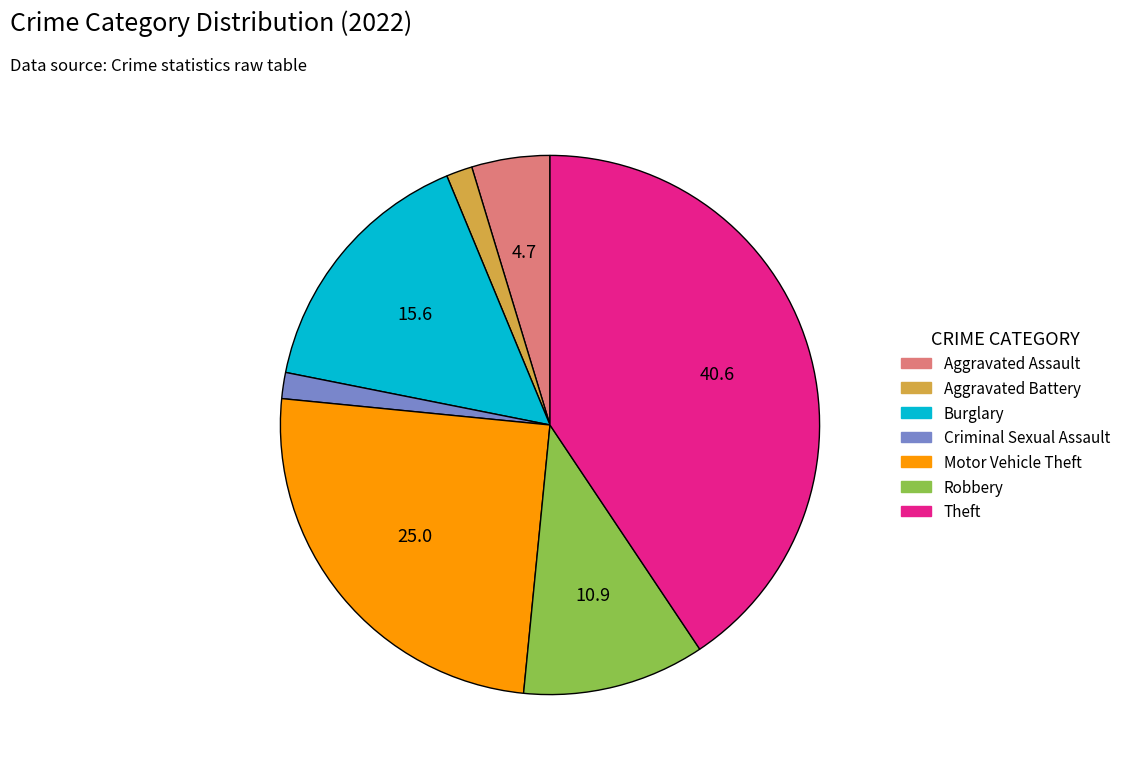

Is there a majority slice in this chart?

No